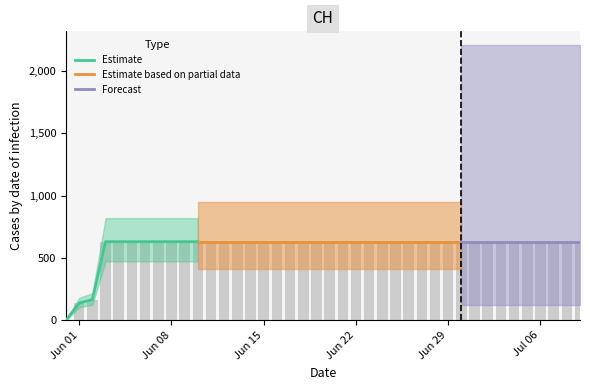

The chart shows a value of 631 at 2020-07-08. True or false?

True